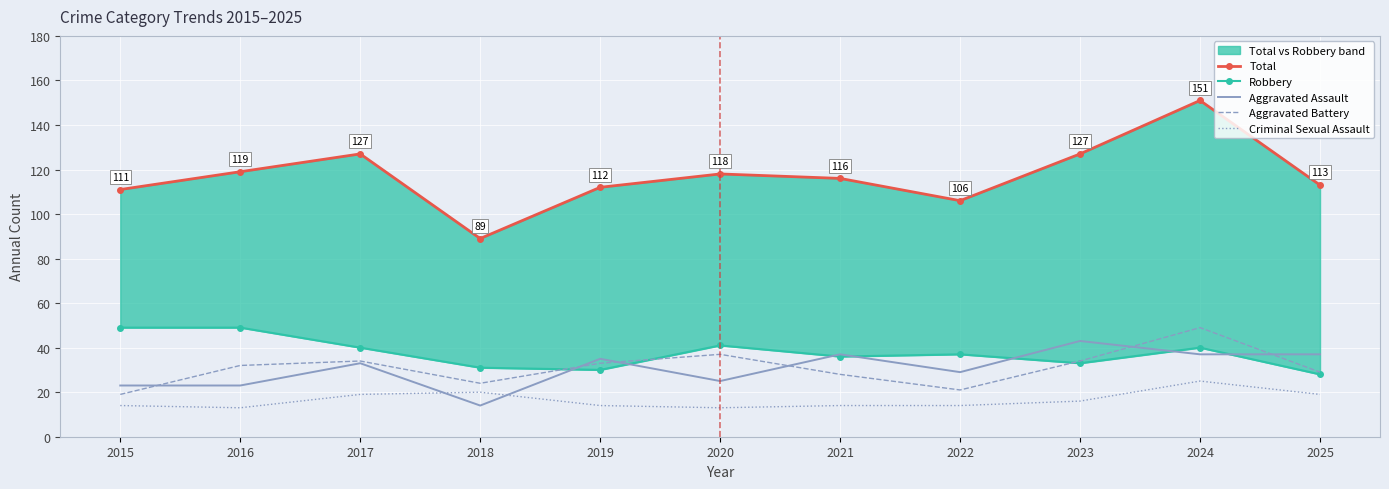

True or false: Robbery and Total intersect in this chart.

False